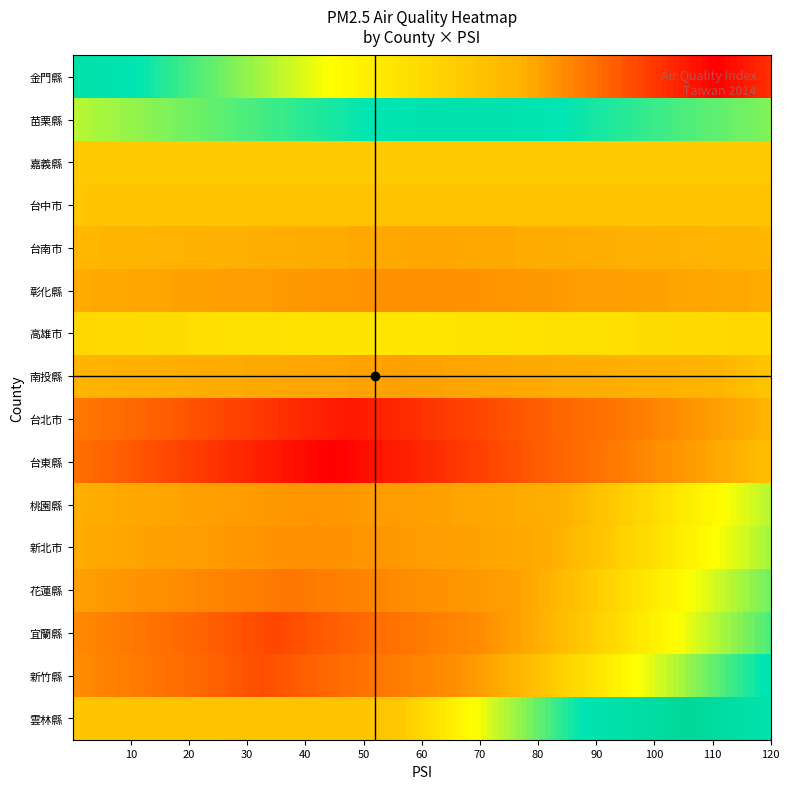

Which series has the largest total across all categories?

金門縣